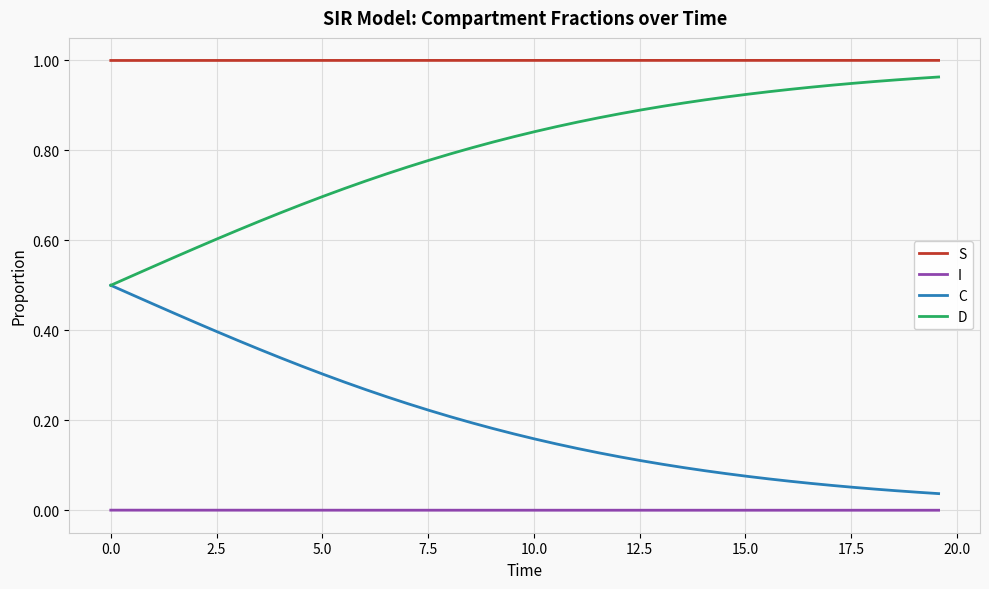

True or false: C and S cross at least once.

False